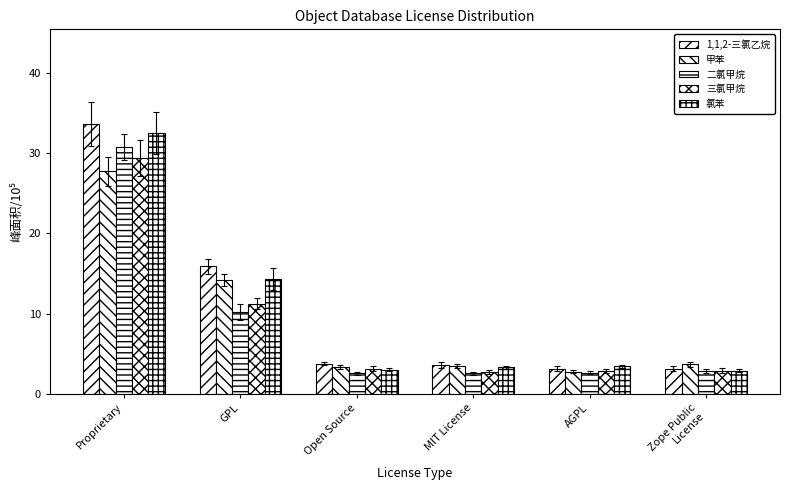

Does the chart contain stacked bars?

No